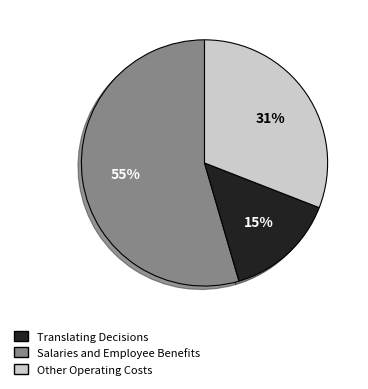

To the nearest percent, what is the difference between the largest and smallest slice percentages?

40%